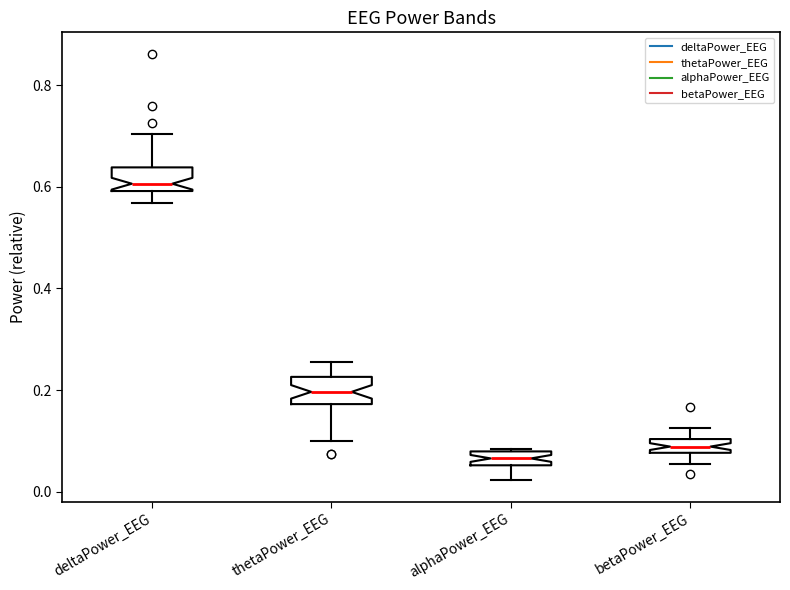

Which box has the lowest median line?

alphaPower_EEG